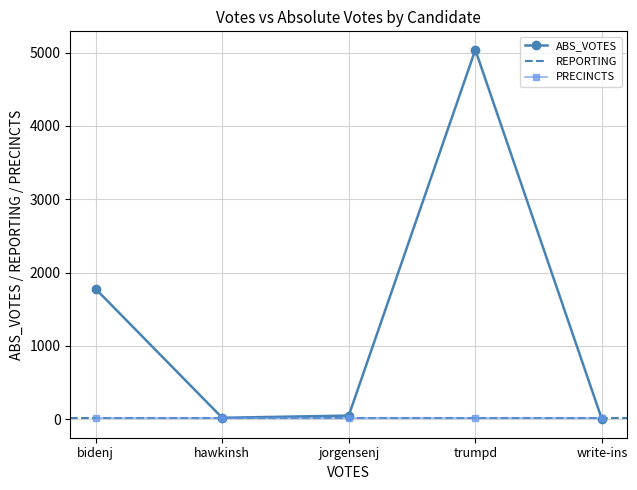

True or false: REPORTING and PRECINCTS cross at least once.

False